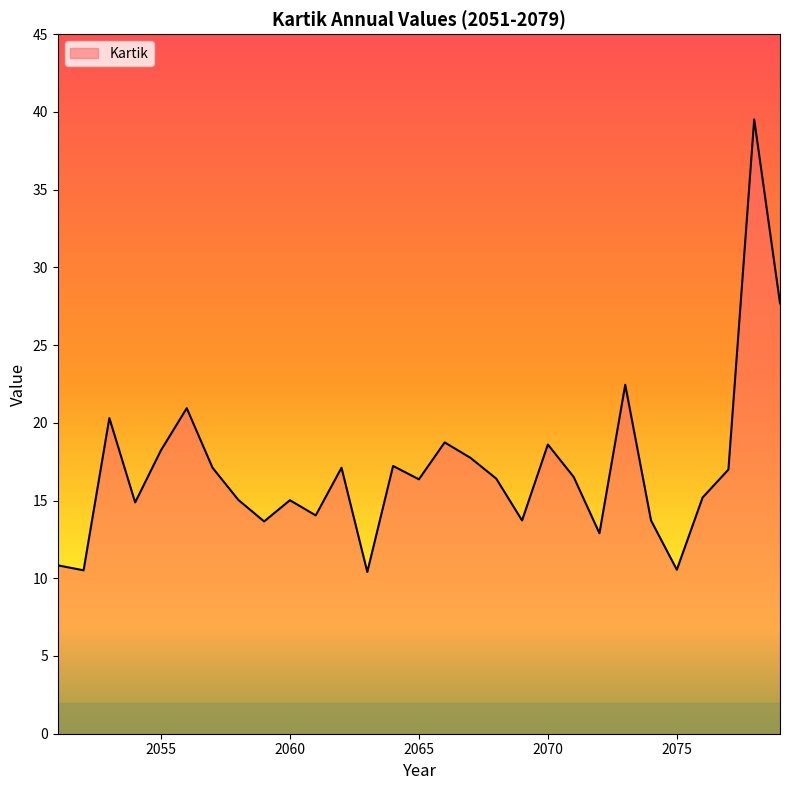

What is the minimum value shown in the chart?

10.4